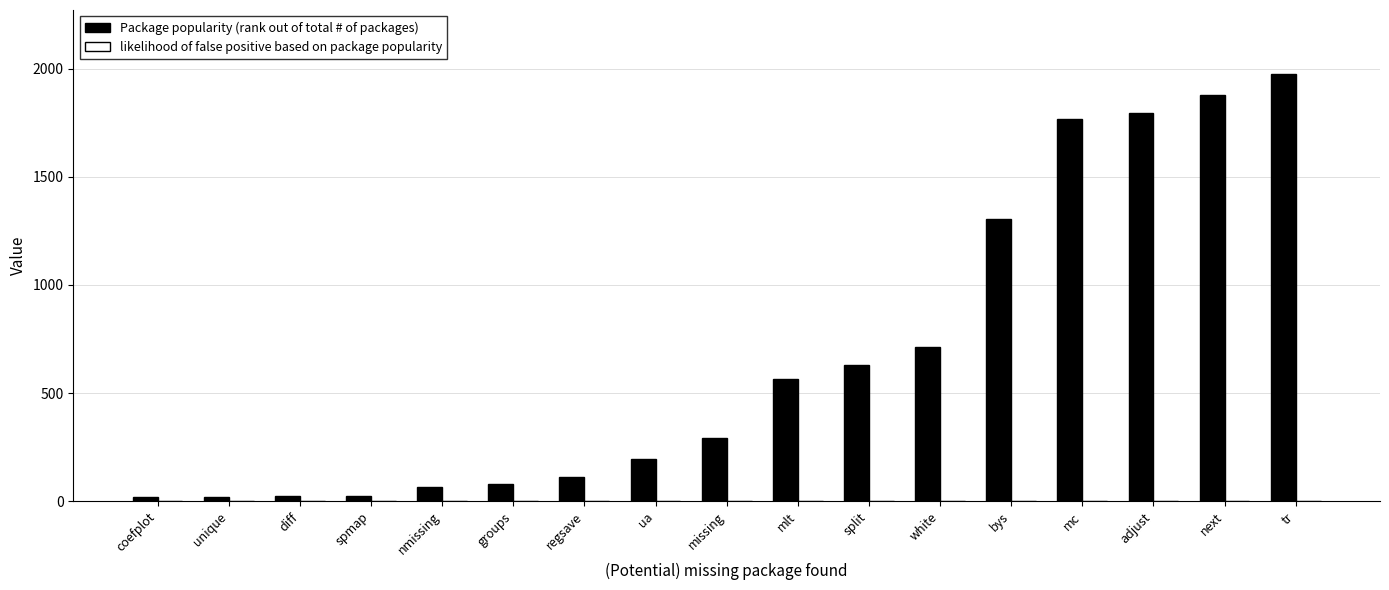

Which series has the largest total across all categories?

Package popularity (rank out of total # of packages)